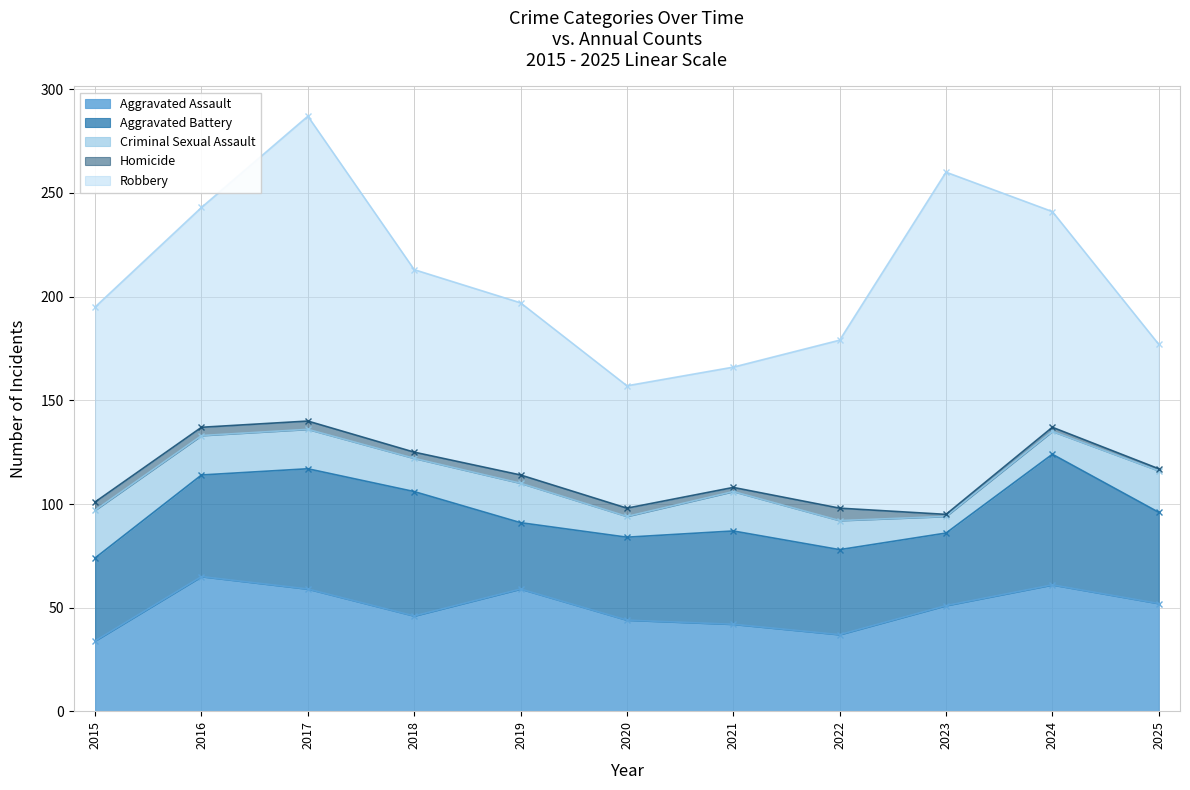

In Aggravated Battery, how many points are higher than both neighbors (excluding endpoints)?

3